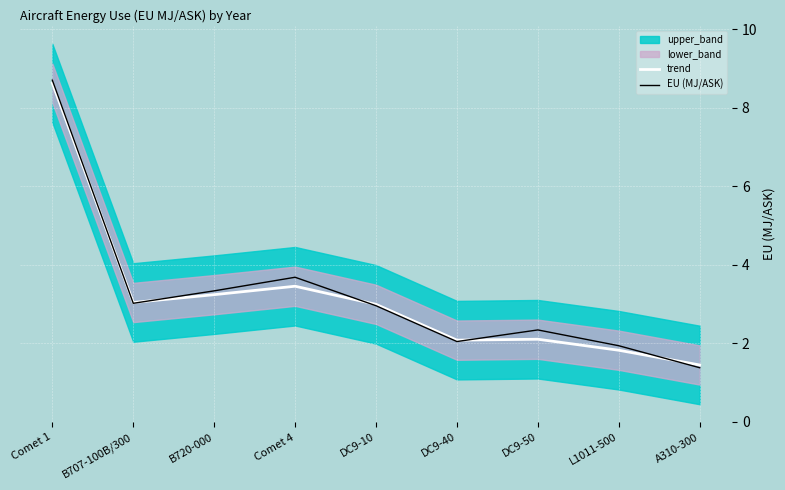

Is the value of EU (MJ/ASK) at L1011-500 greater than the value of trend at DC9-50?

No